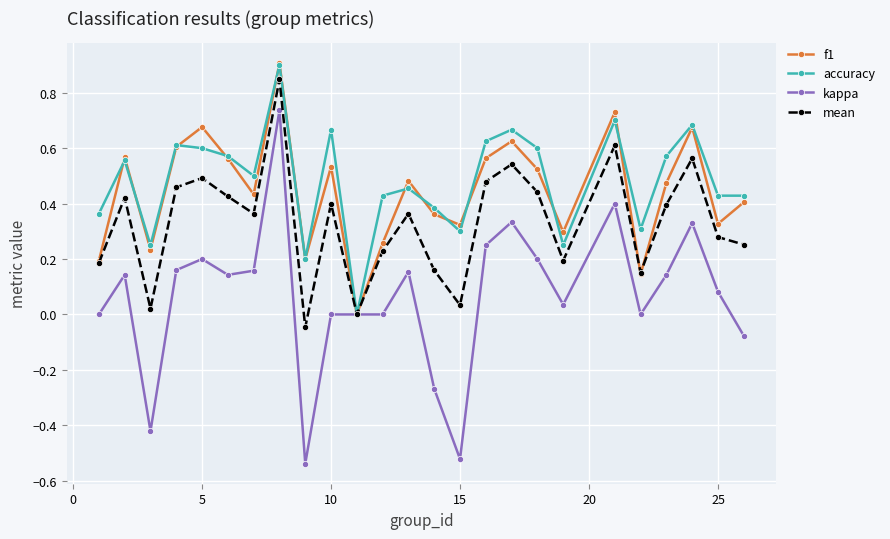

True or false: mean has more than 0 points higher than both neighbors.

True